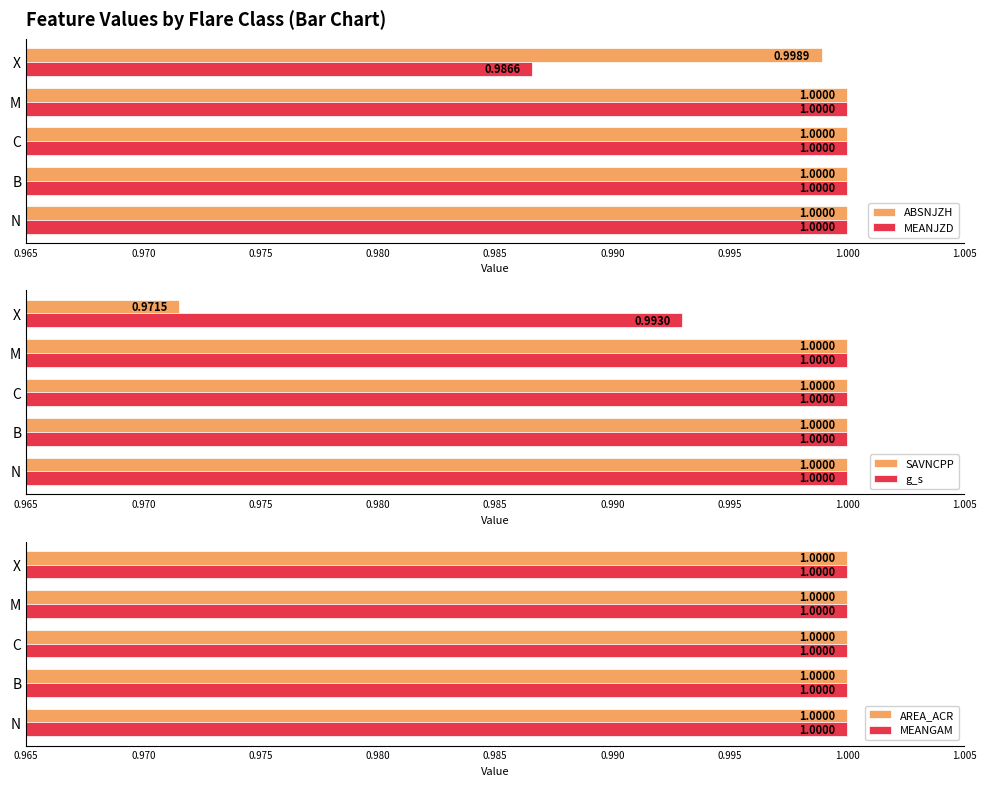

At which label is ABSNJZH closest to 0?

X